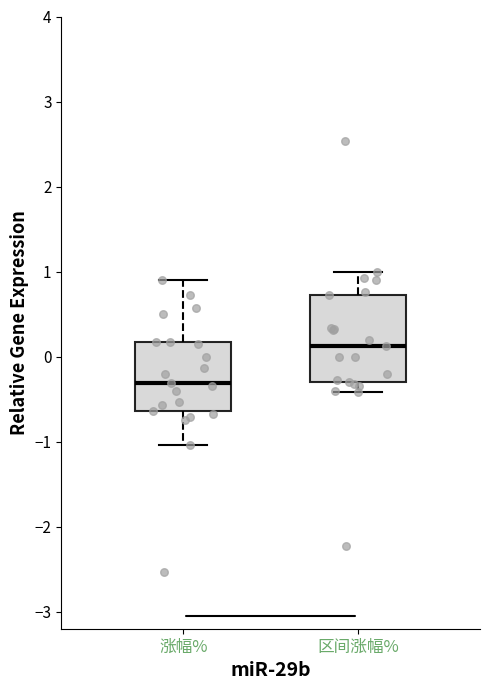

Which box's median line is the lowest?

涨幅%